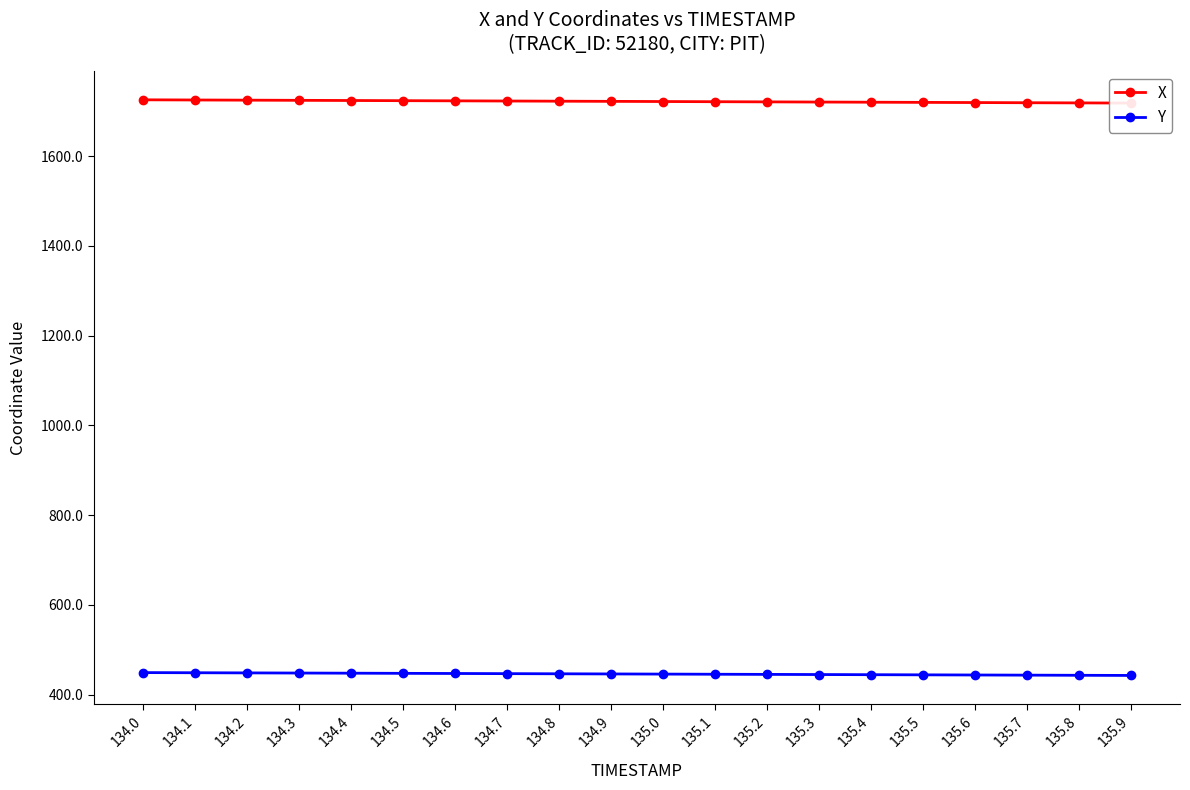

Count the number of data series in this chart.

2